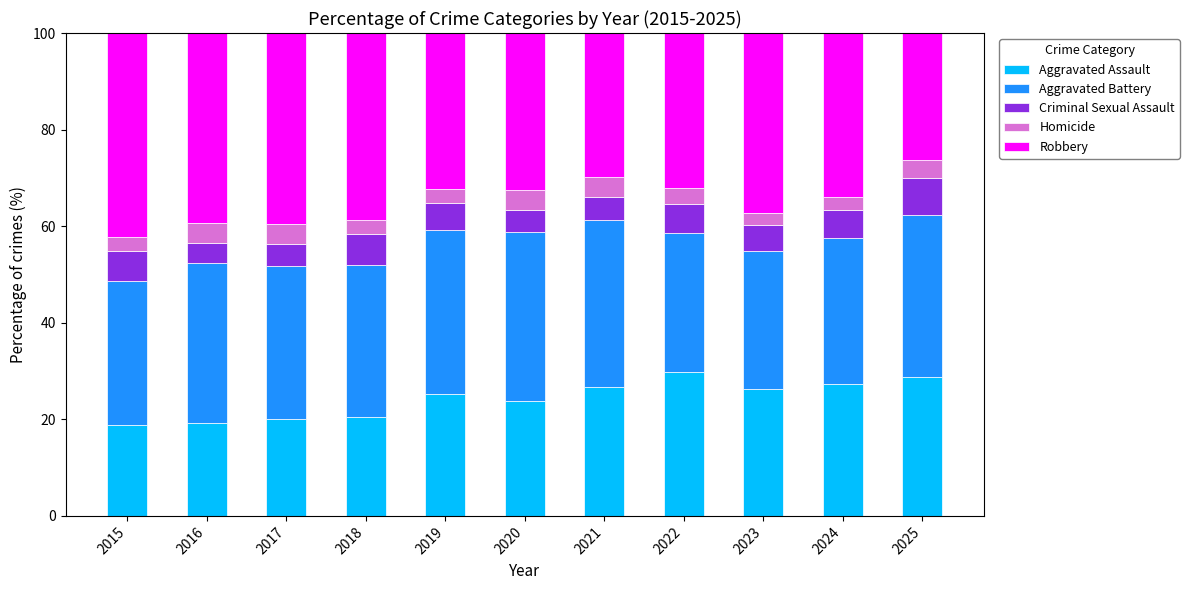

The Aggravated Assault series shows 26.7 at 2021. True or false?

True